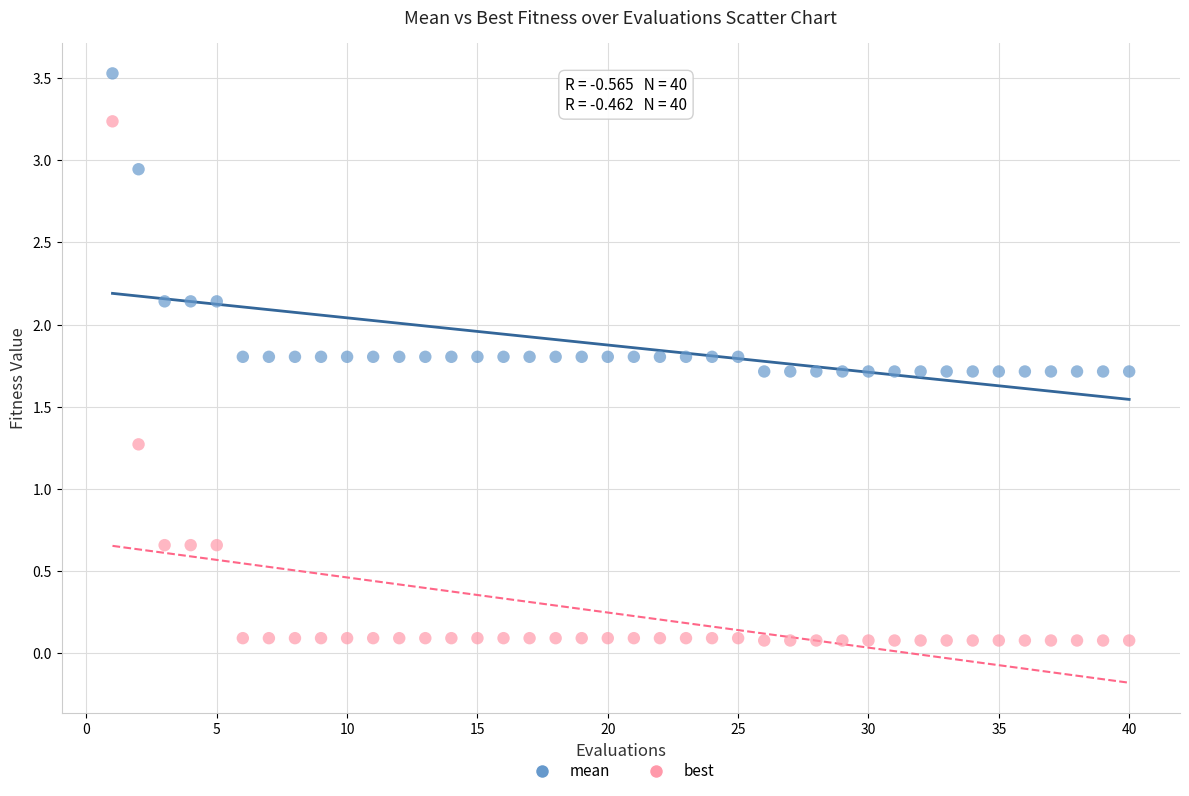

Which series has the largest Y range (max minus min)?

best